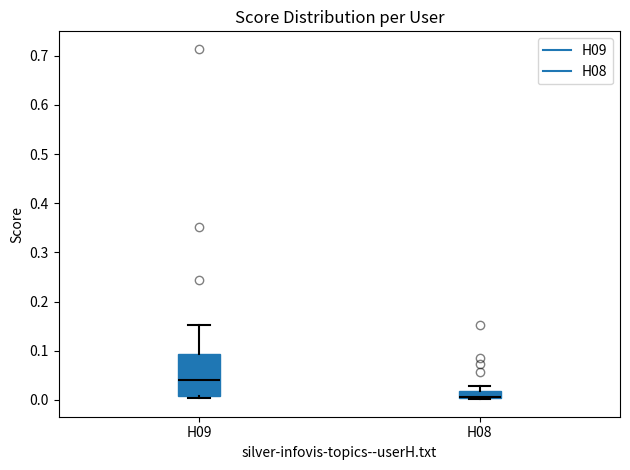

Reading left to right, transcribe this box plot: for each box, give where its median line is, the range the box spans, and where its two whiskers end, as read against the y-axis. The values are not printed on the chart, so give them approximately, as read against the axis.

H09: median 0.04, box 0.01 to 0.09, whiskers 0.00 to 0.15
H08: median 0.01, box 0.00 to 0.02, whiskers 0.00 to 0.03